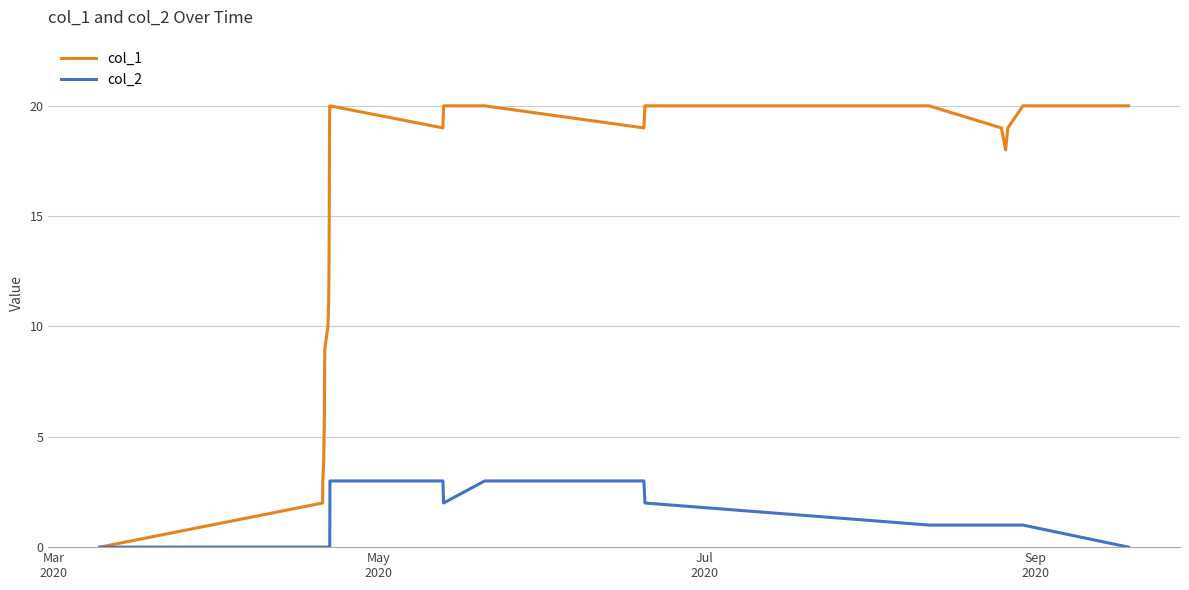

Rank the series by their average value, from highest to lowest.

col_1, col_2